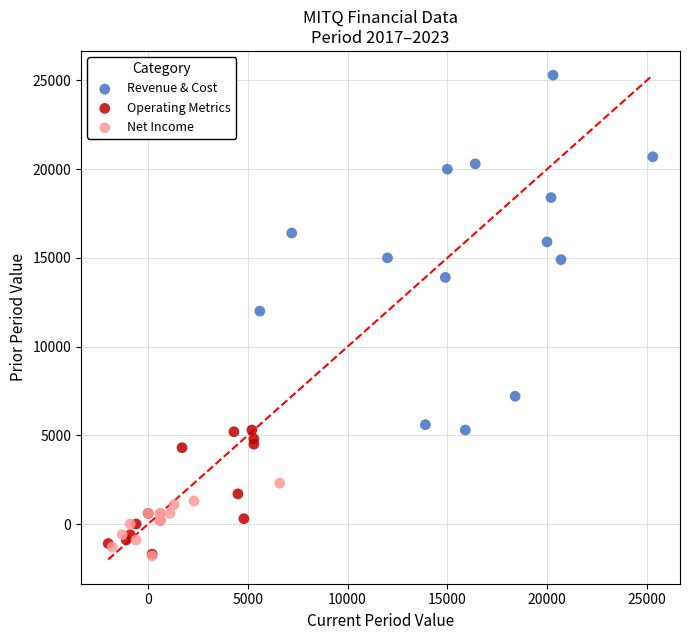

Which series has the largest Y range (max minus min)?

Revenue & Cost